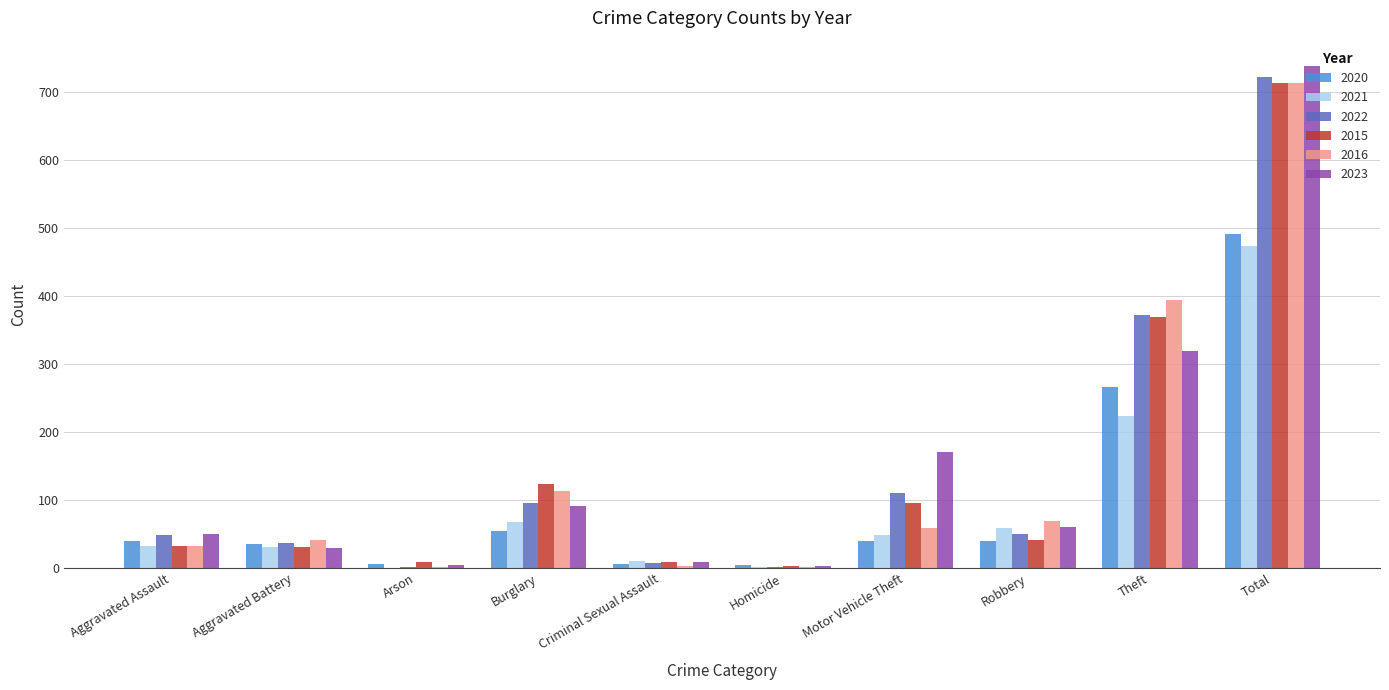

How many distinct data groups are displayed?

6